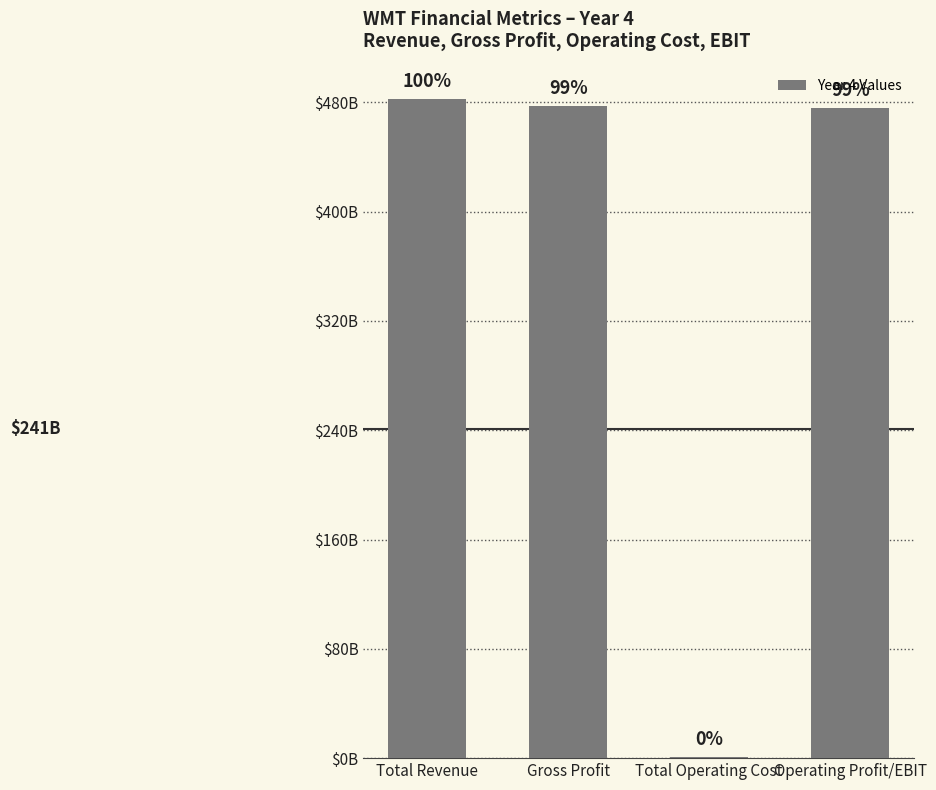

Is it true that the value at Operating Profit/EBIT is 476108176000?

True